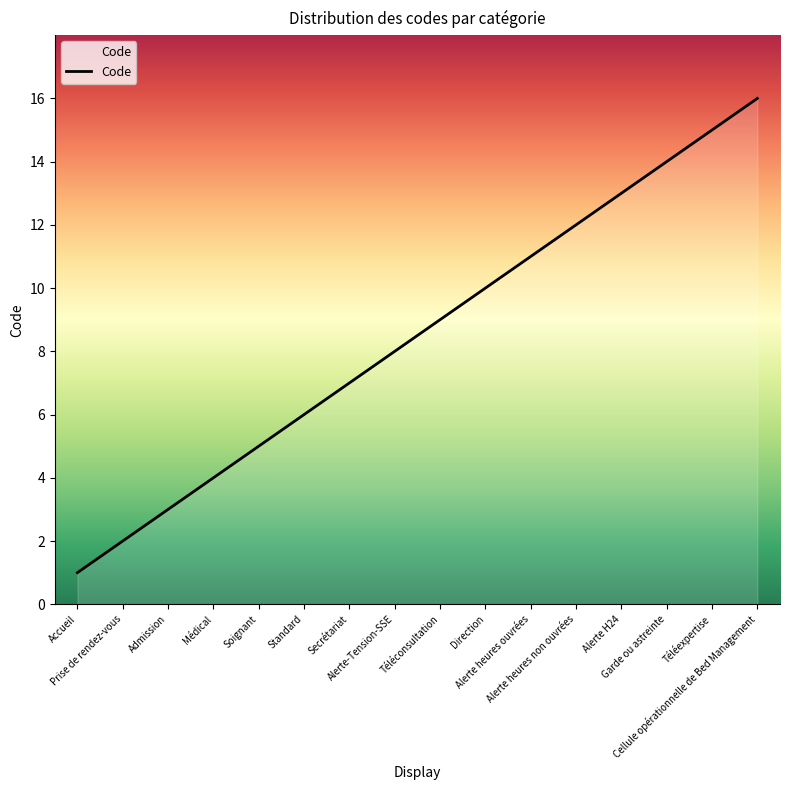

The chart shows a value of 7 at Secrétariat. True or false?

True